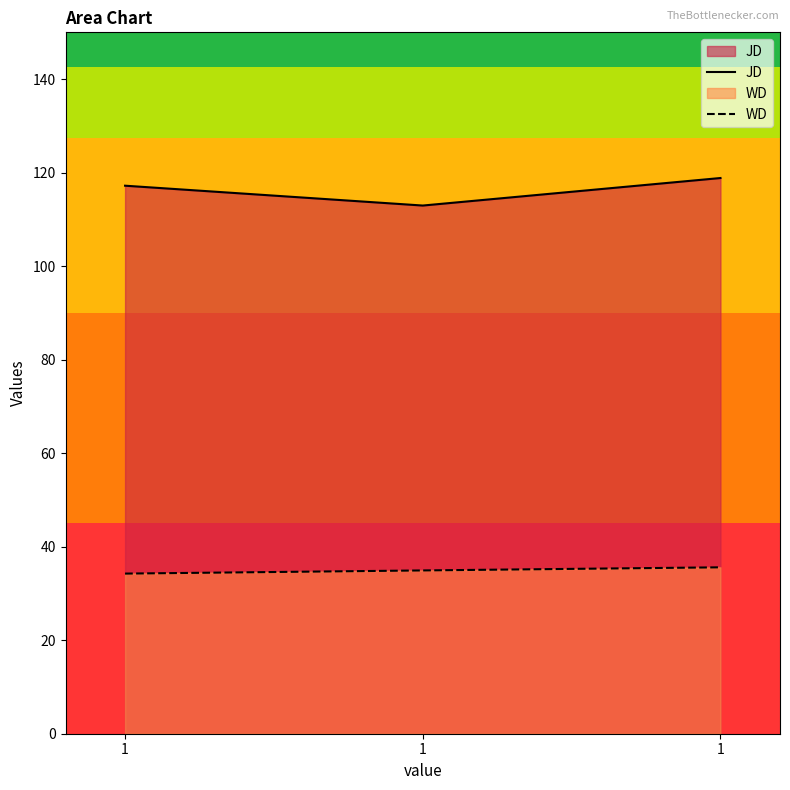

Reading left to right, extract all data points from this chart.

JD: 117.2	113.0	118.8
WD: 34.2	34.9	35.6